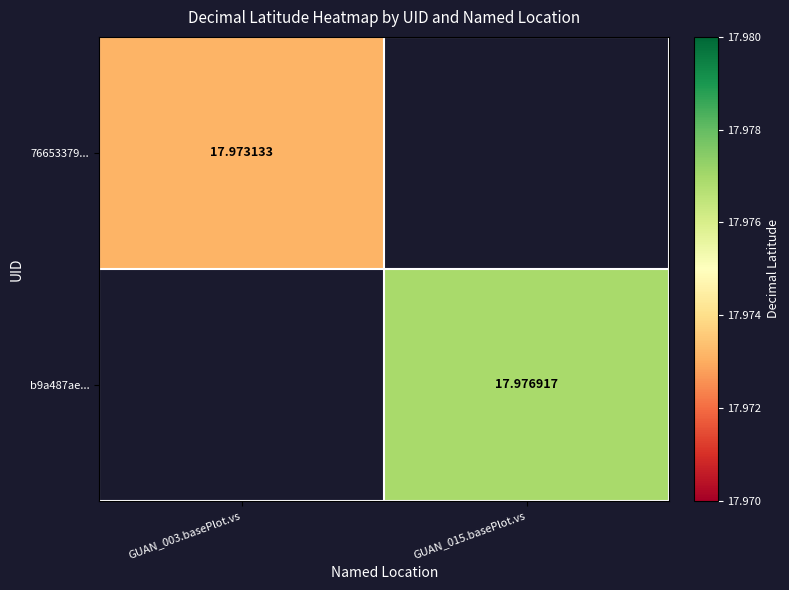

What is the greatest value displayed?

18.0